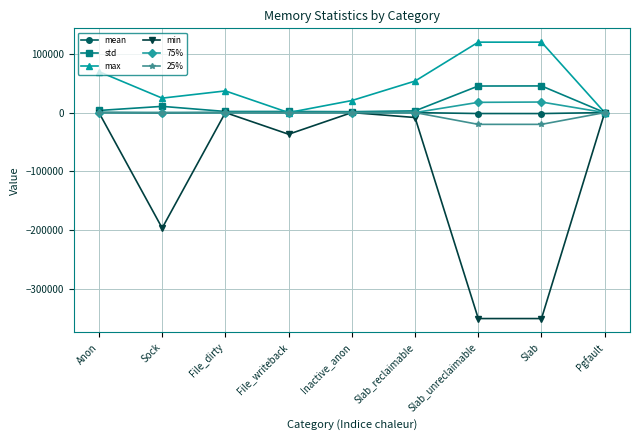

The value of max at File_writeback is -82448.9. True or false?

False